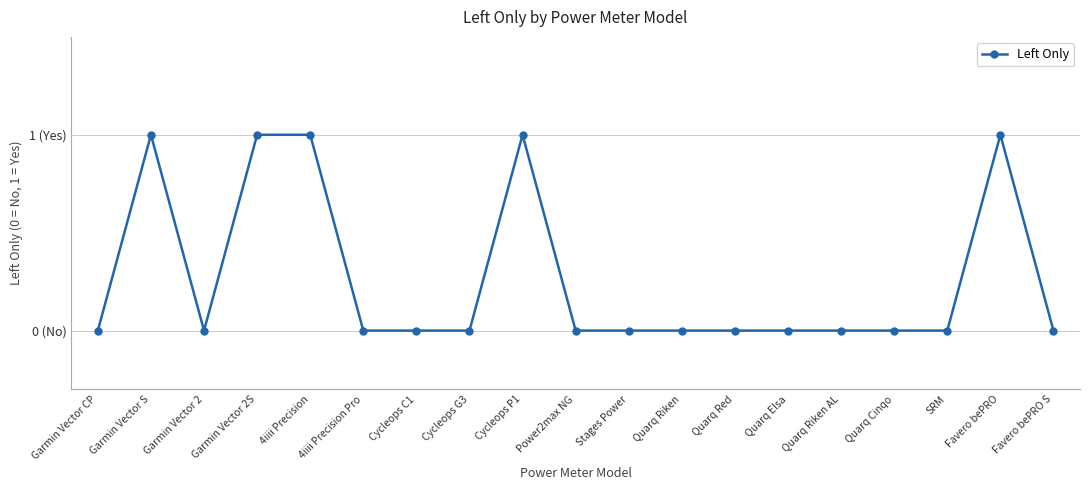

Does the chart have visible grid lines?

Yes